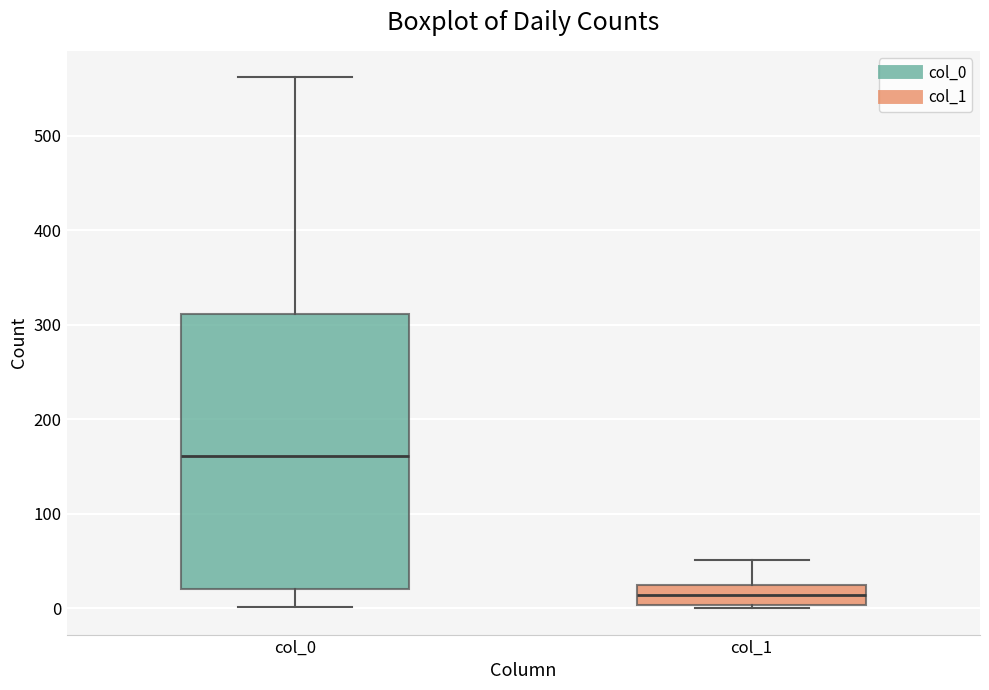

Reading left to right, transcribe this box plot: for each box, give where its median line is, the range the box spans, and where its two whiskers end, as read against the y-axis. The values are not printed on the chart, so give them approximately, as read against the axis.

col_0: median 160, box 20 to 310, whiskers 0 to 560
col_1: median 10, box 0 to 20, whiskers 0 to 50